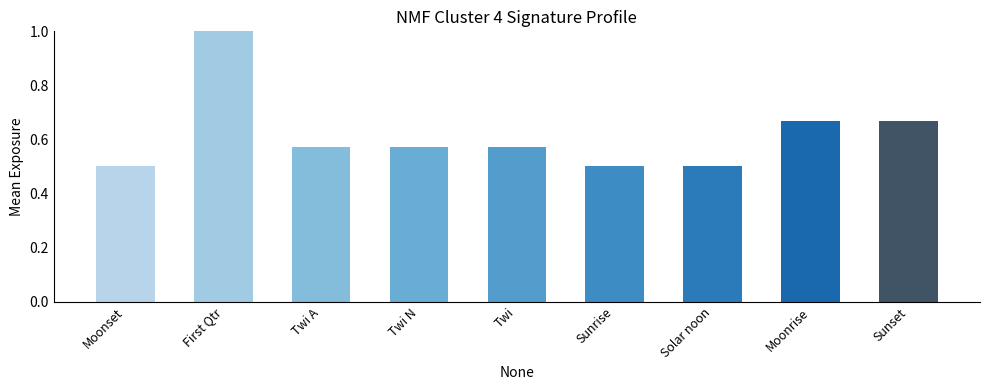

Rank the categories by value from lowest to highest.

Moonset, Sunrise, Solar noon, Twi A, Twi N, Twi, Moonrise, Sunset, First Qtr